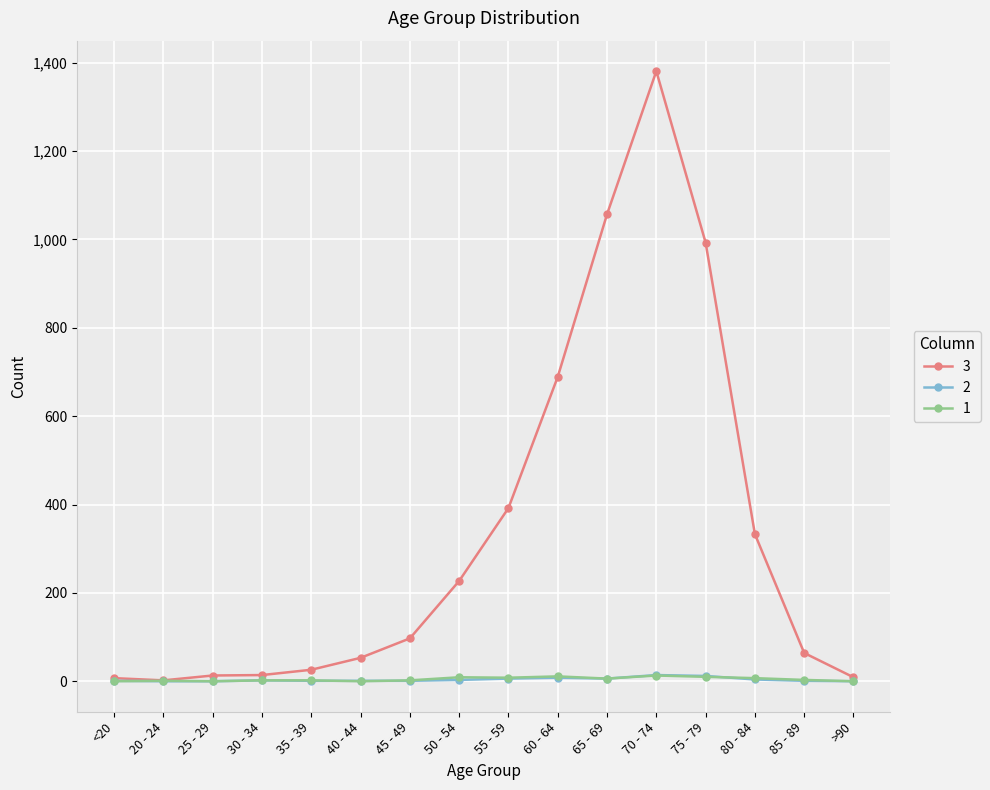

Which series has the widest spread of values?

3